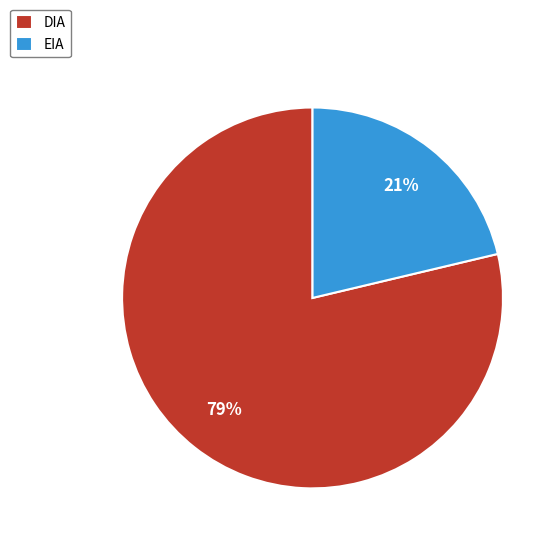

Which category has the smallest portion of the pie?

EIA